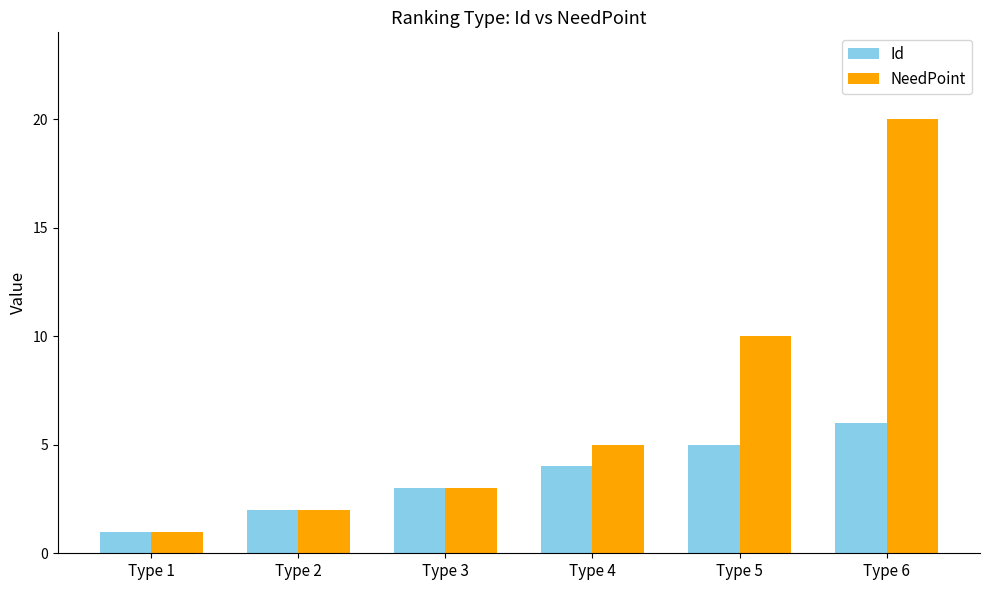

The value of NeedPoint at Type 3 is 3. True or false?

True